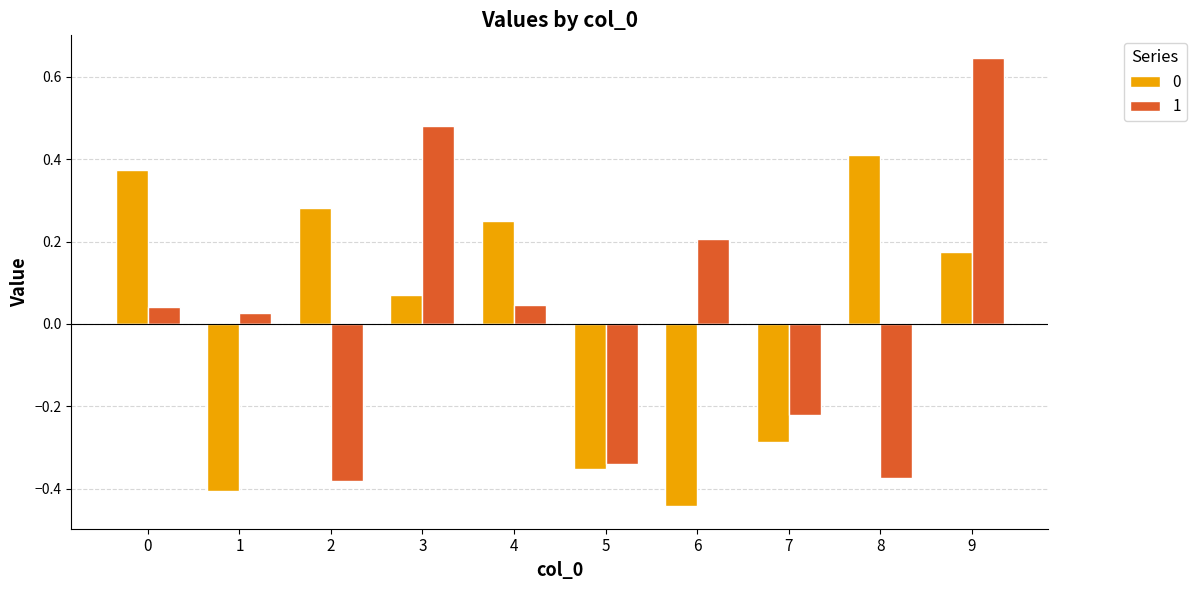

At which label does 0 reach its minimum?

6